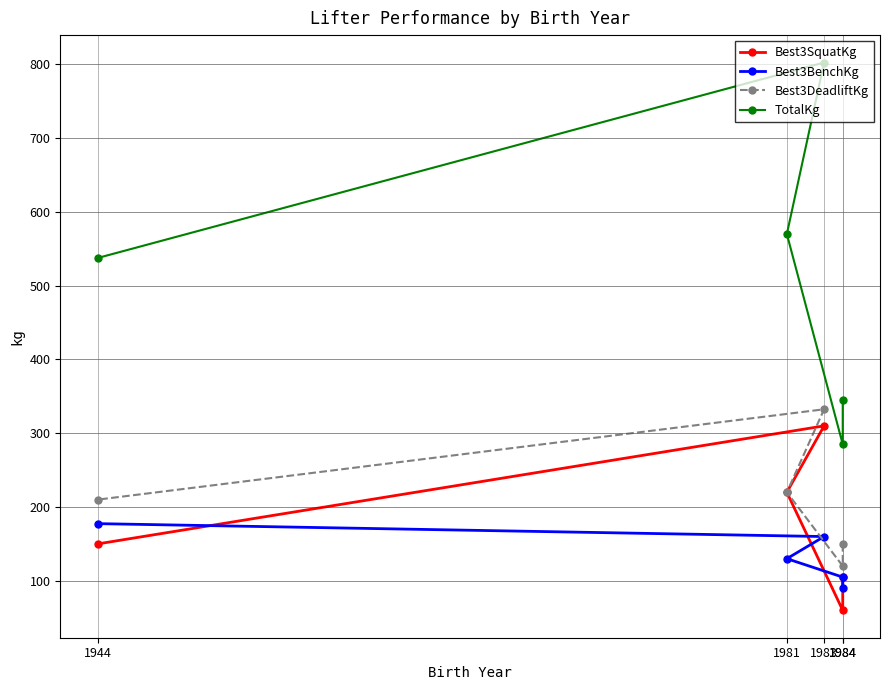

What is the minimum value for Best3DeadliftKg?

120.0